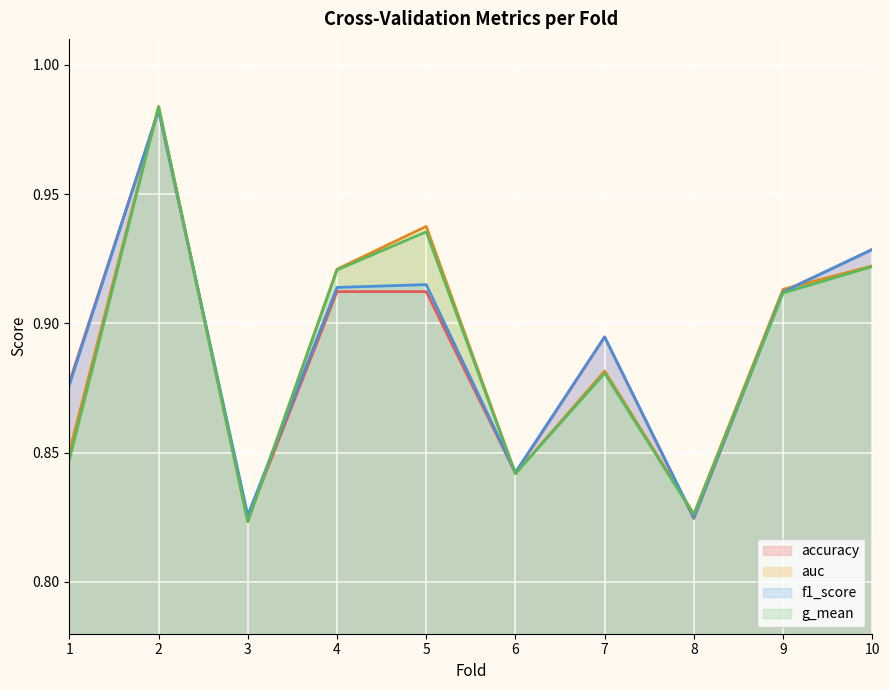

What are all the series names shown in the legend?

accuracy, auc, f1_score, g_mean